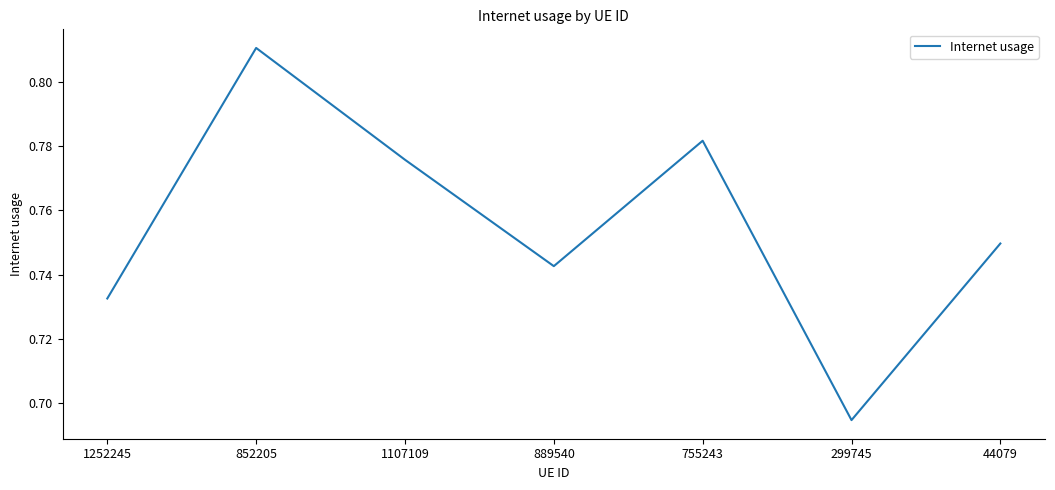

At which category does the chart reach its peak across all series?

852205